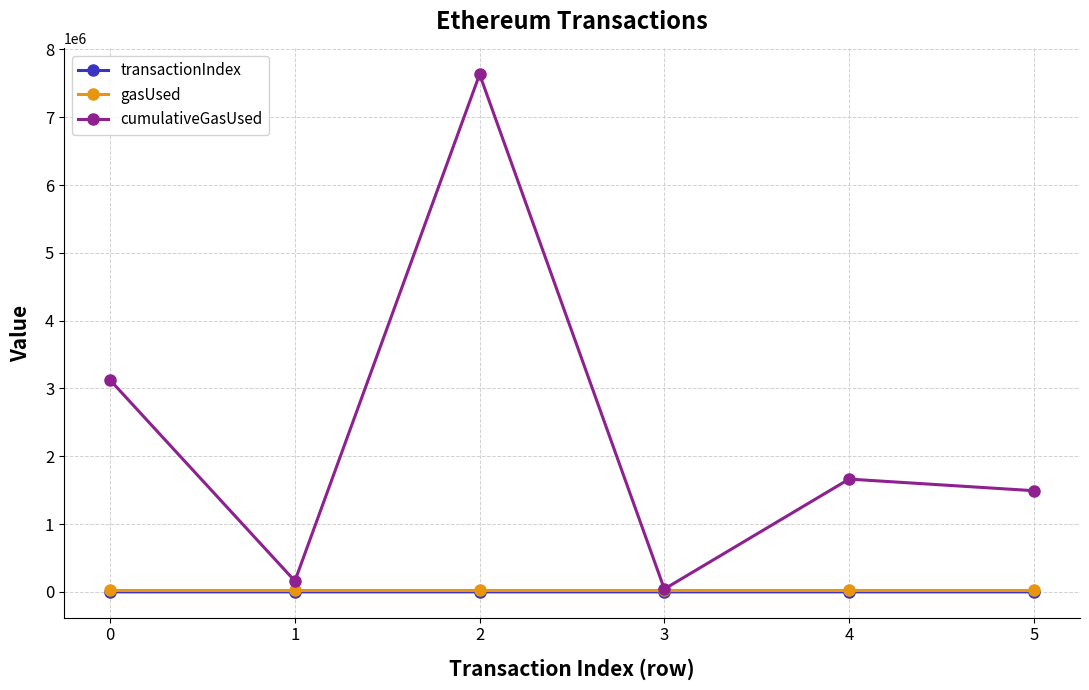

Is the value of cumulativeGasUsed at 0 greater than the value of transactionIndex at 3?

Yes